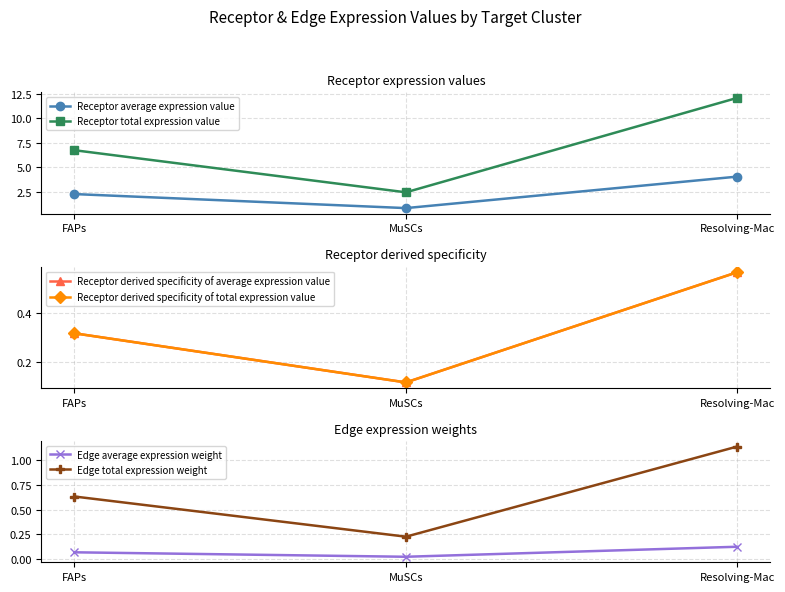

What is the sum of all Receptor average expression value values?

7.1